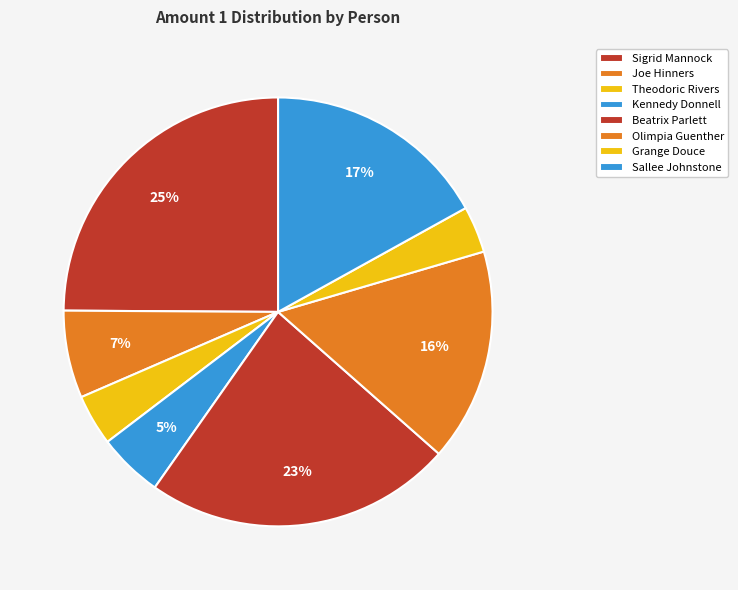

Which has a higher value, Beatrix Parlett or Grange Douce?

Beatrix Parlett